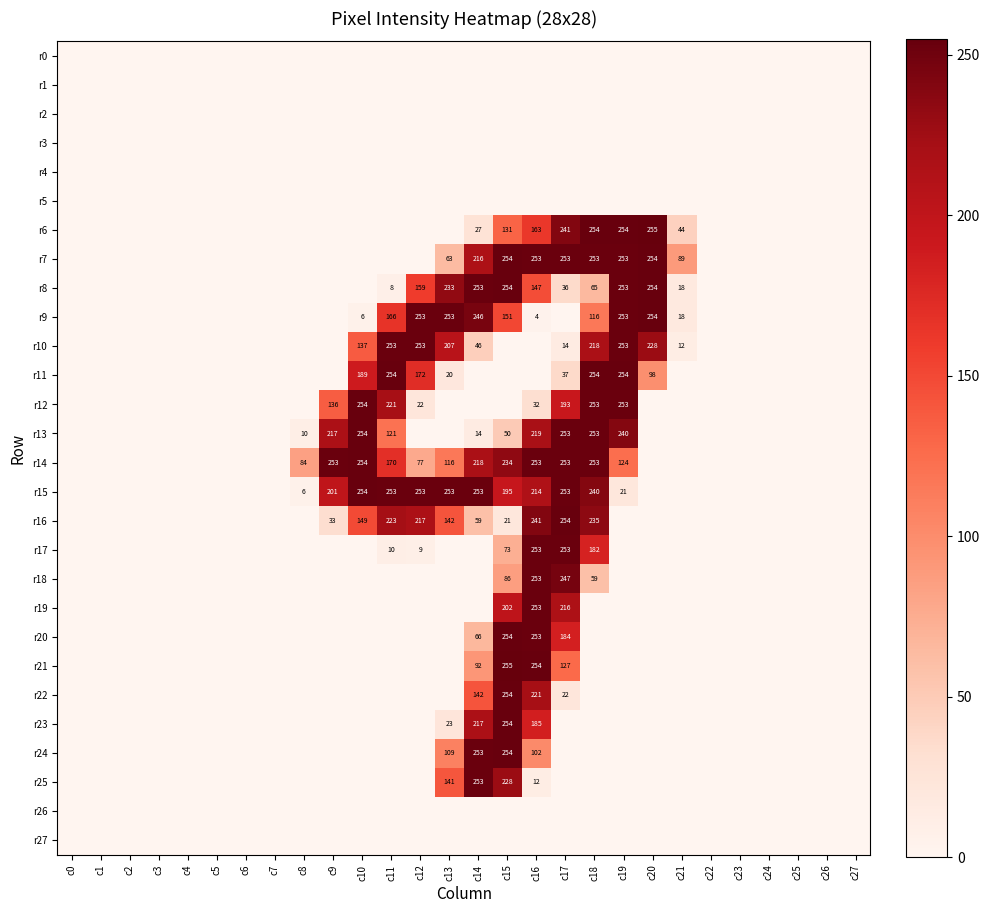

Is it true that r6 equals 254 at c18?

True